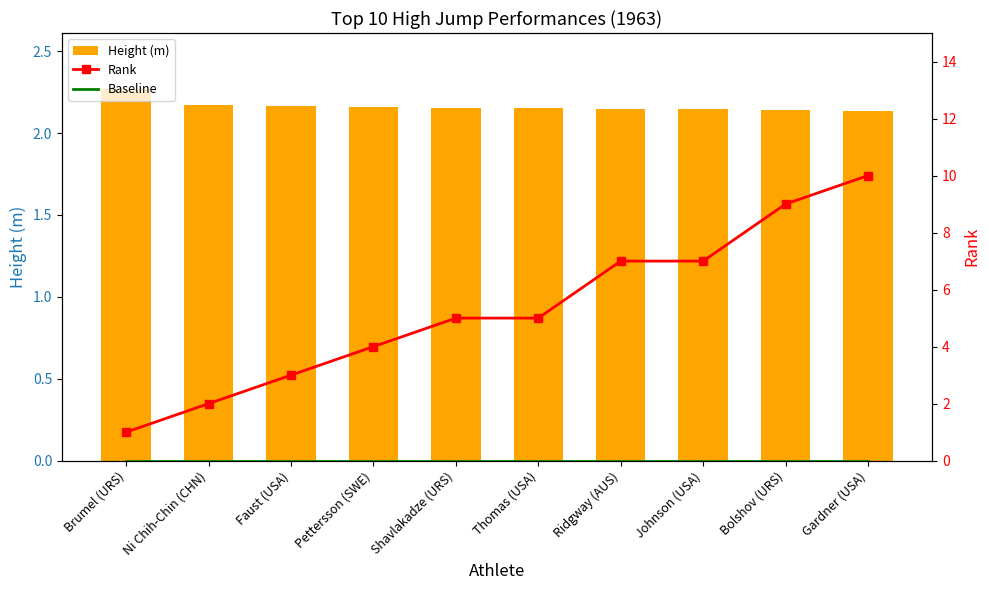

What is the maximum value for Height (m)?

2.3